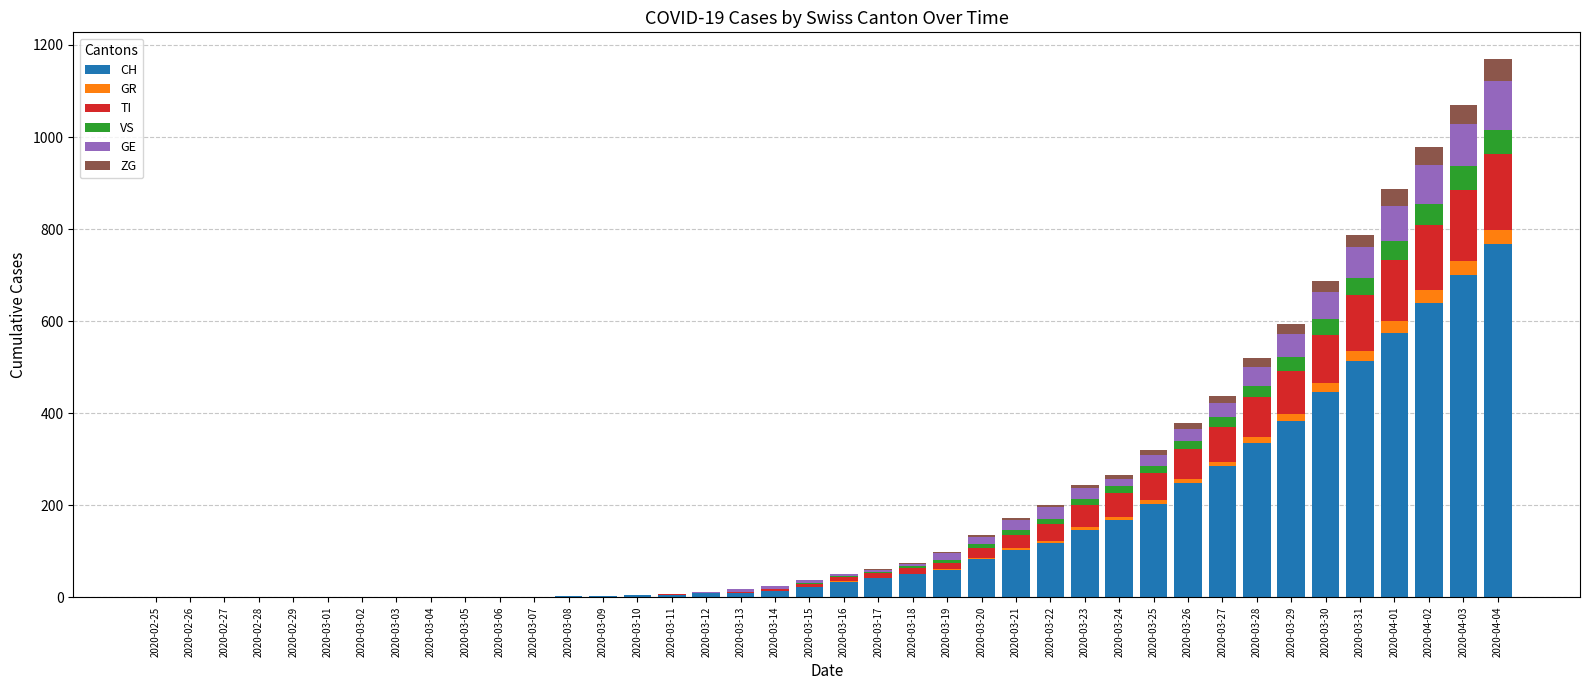

True or false: CH has a value of 302 at 2020-03-25.

False